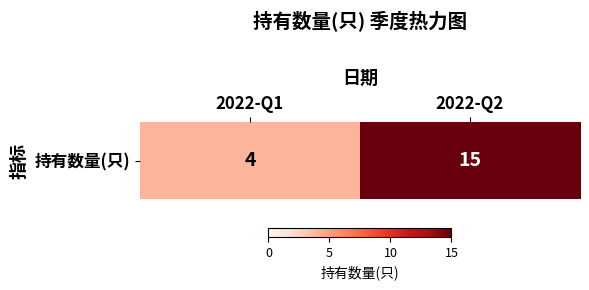

List the labels in order of value, largest first.

2022-Q2, 2022-Q1